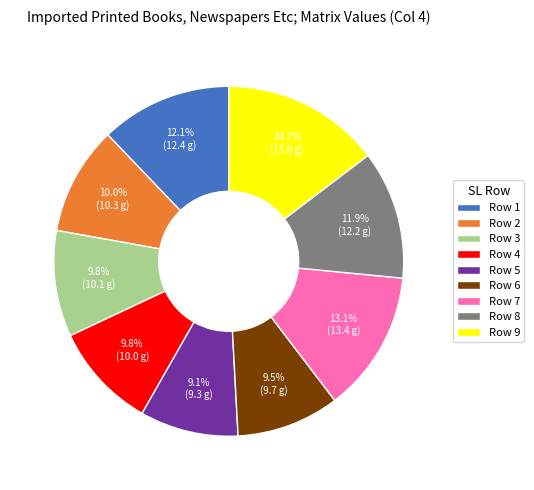

Which slice is the largest?

Row 9